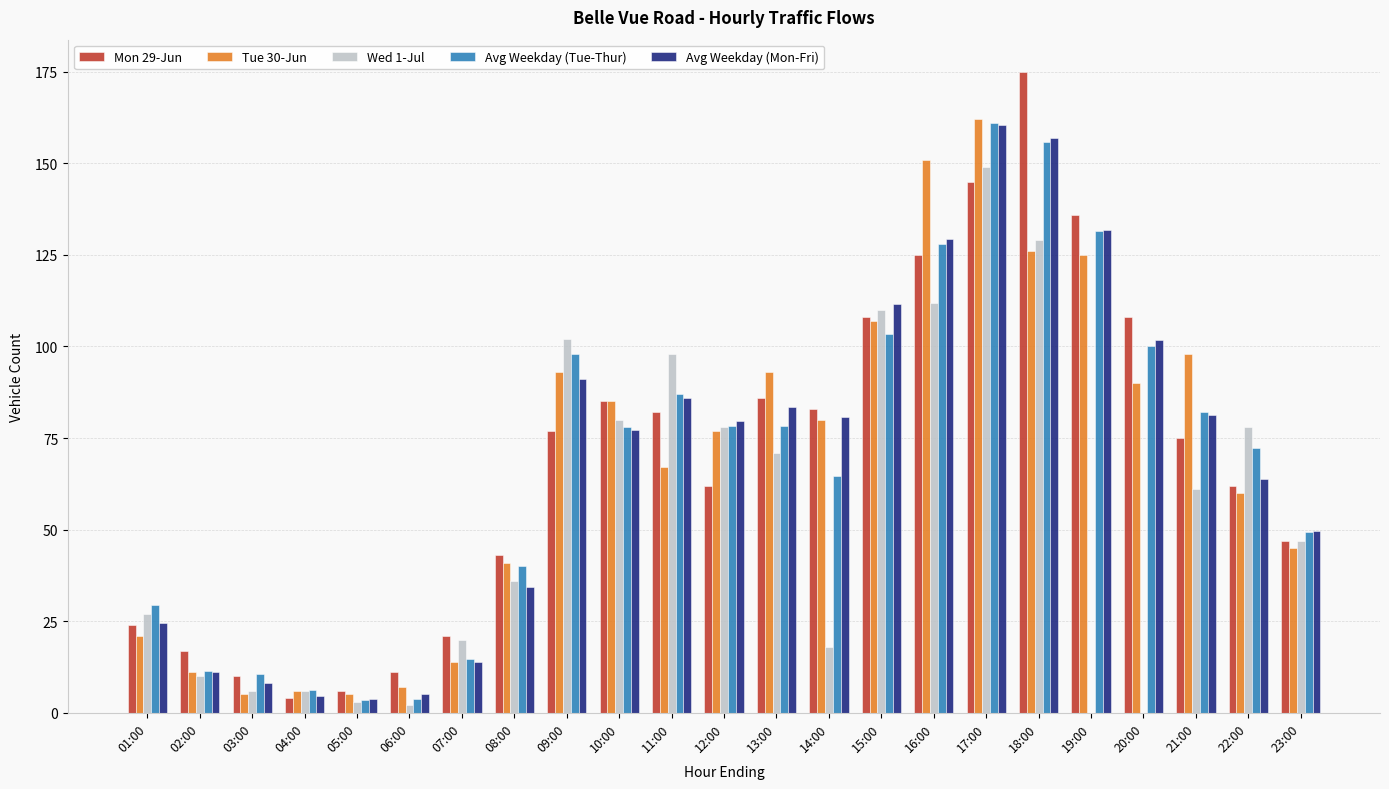

Does the chart contain stacked bars?

No